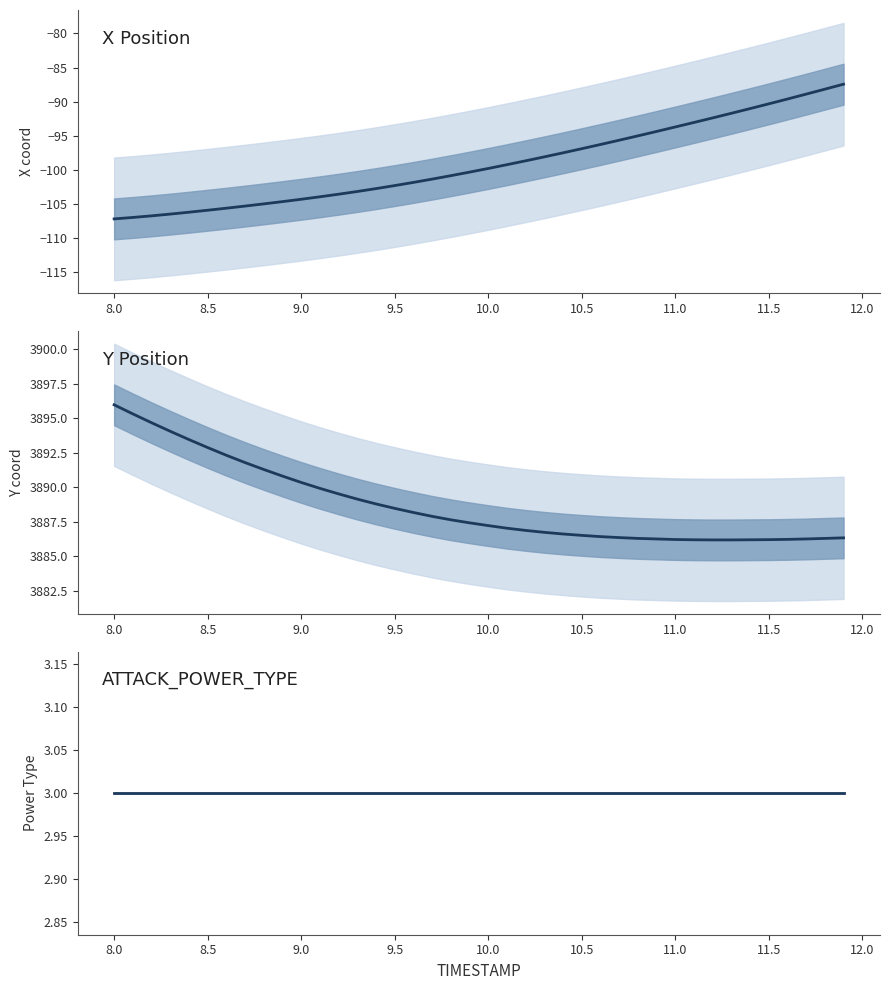

Rank the series by their maximum value, from lowest to highest.

X coord, Power Type, Y coord